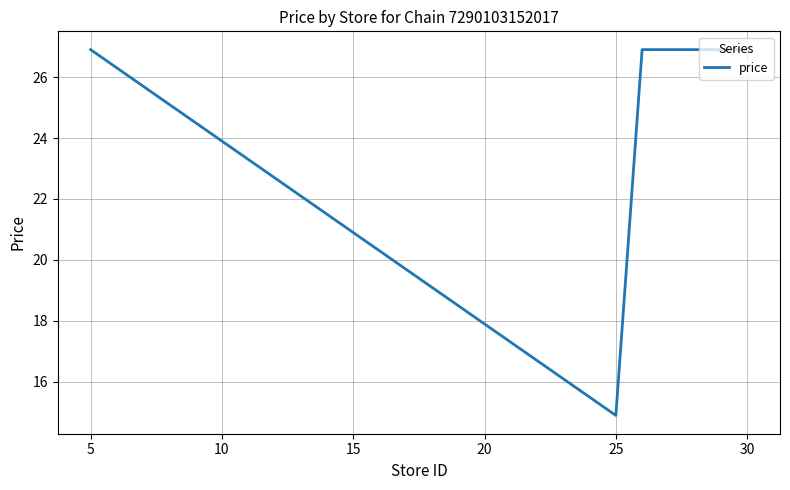

What is the minimum value shown in the chart?

14.9